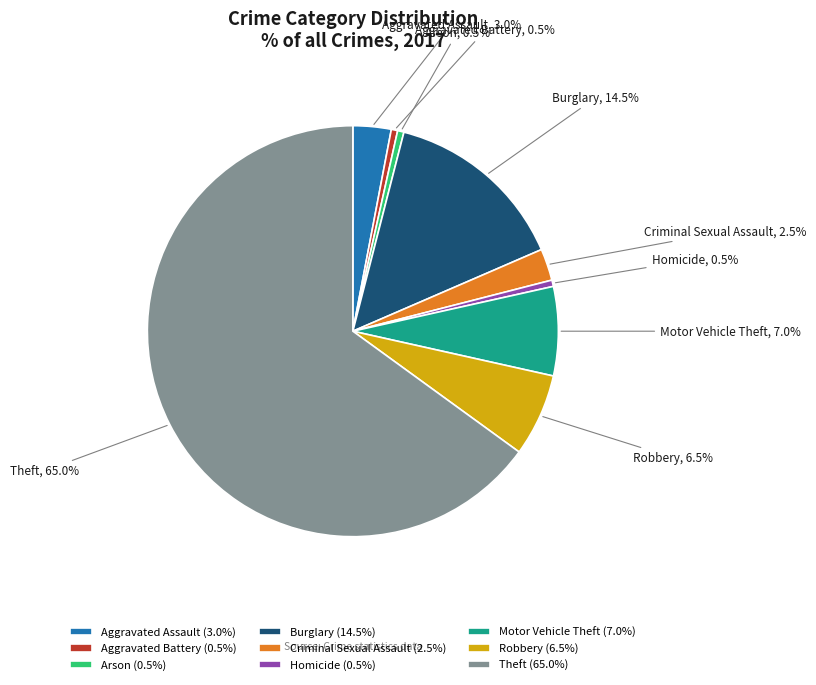

Is there a majority slice in this chart?

Yes